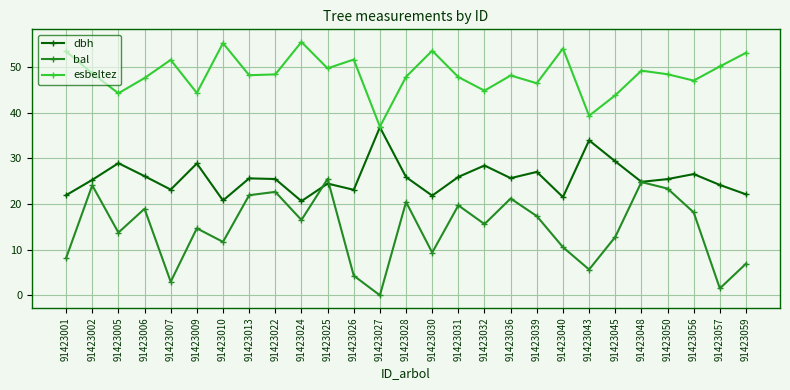

The bal series shows 21.0 at 91423005. True or false?

False